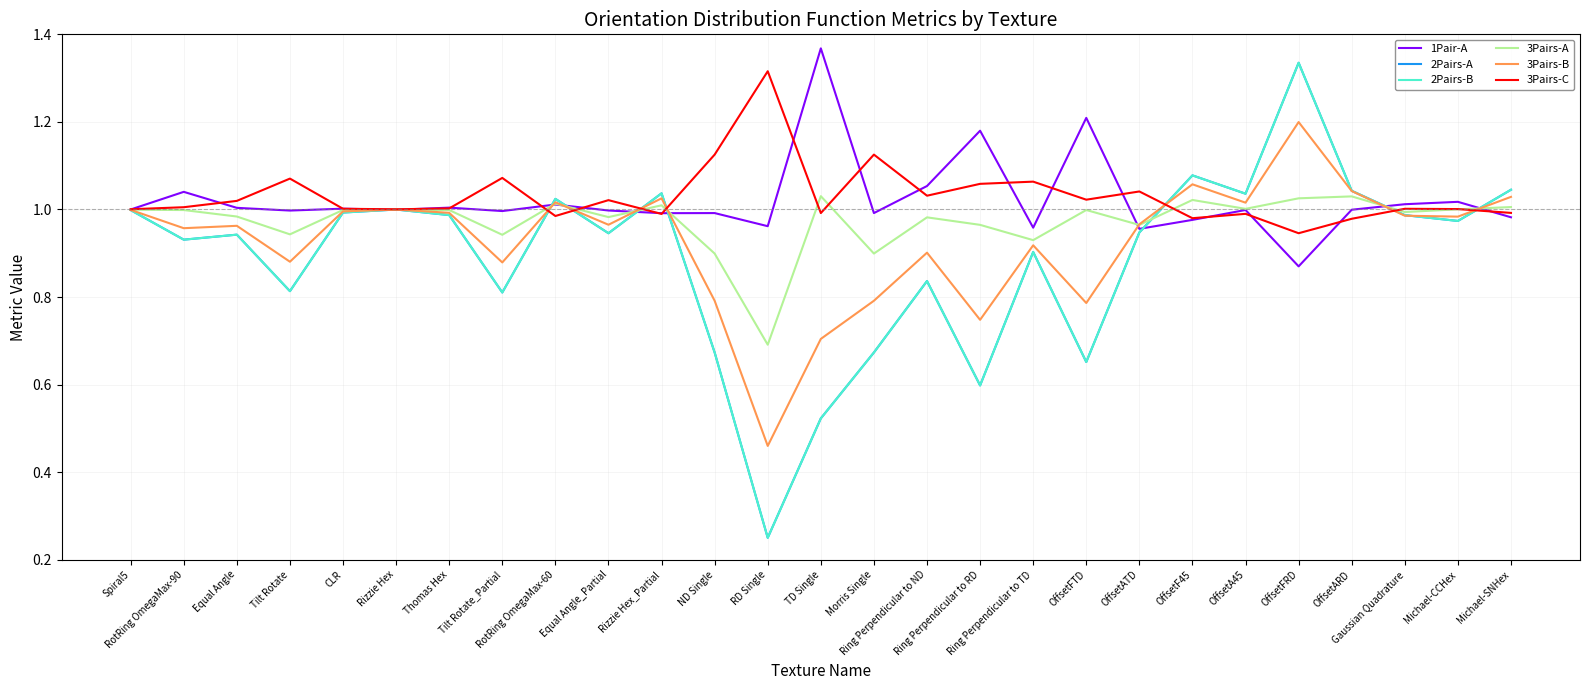

What is the minimum value for 1Pair-A?

0.9